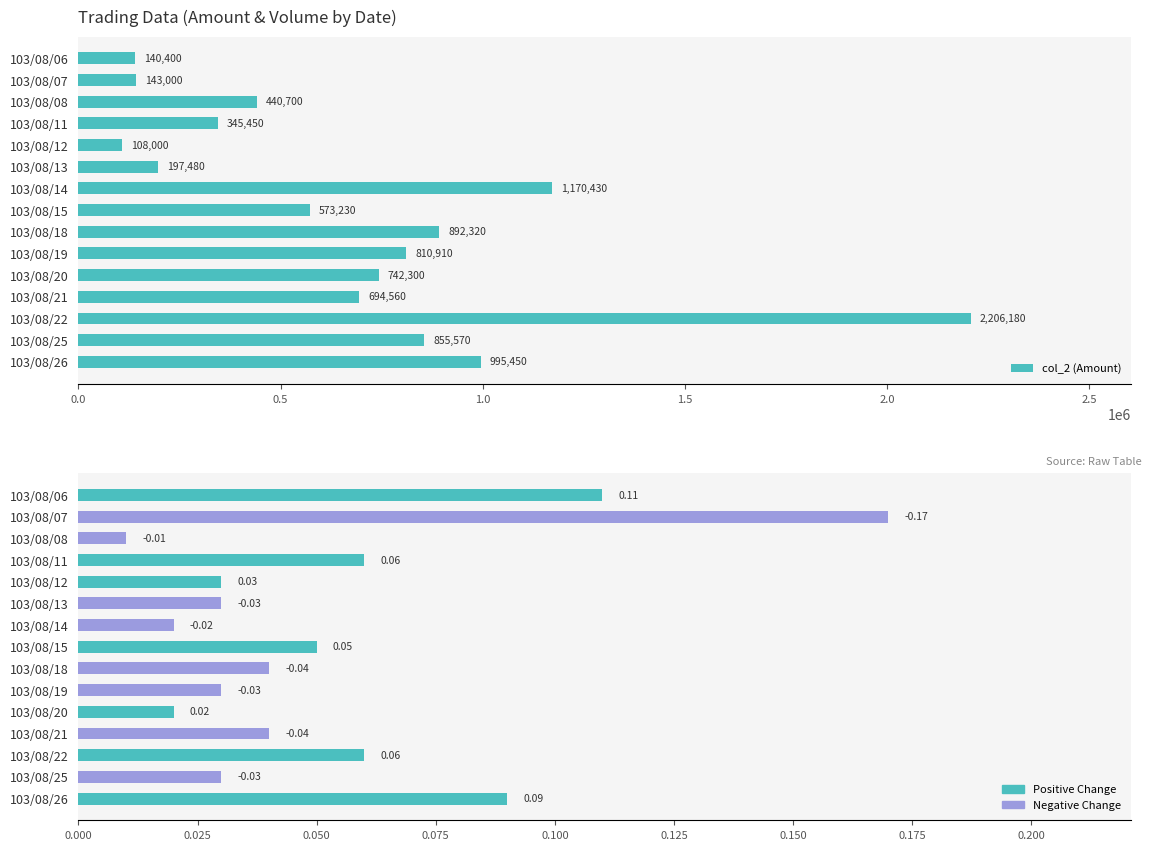

True or false: col_2 (Amount) has a value of 44625.9 at 103/08/12.

False